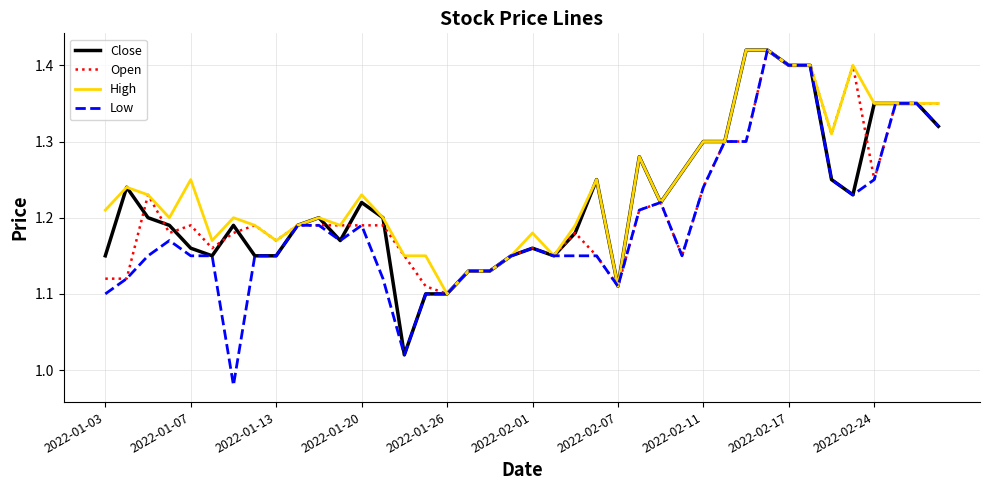

Which series has the largest range (max minus min)?

Low